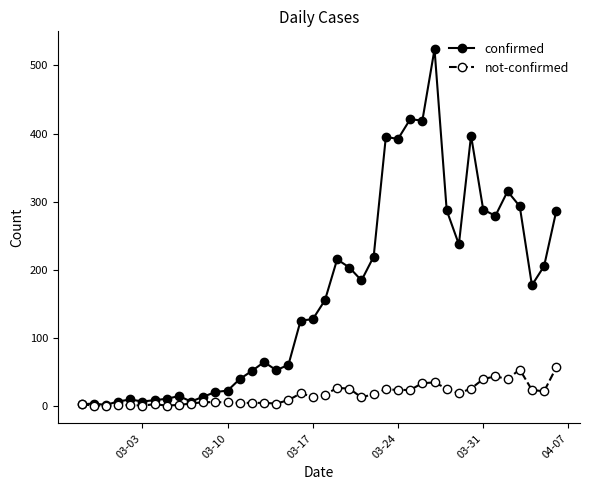

True or false: confirmed has more than 2 interior local peaks.

True